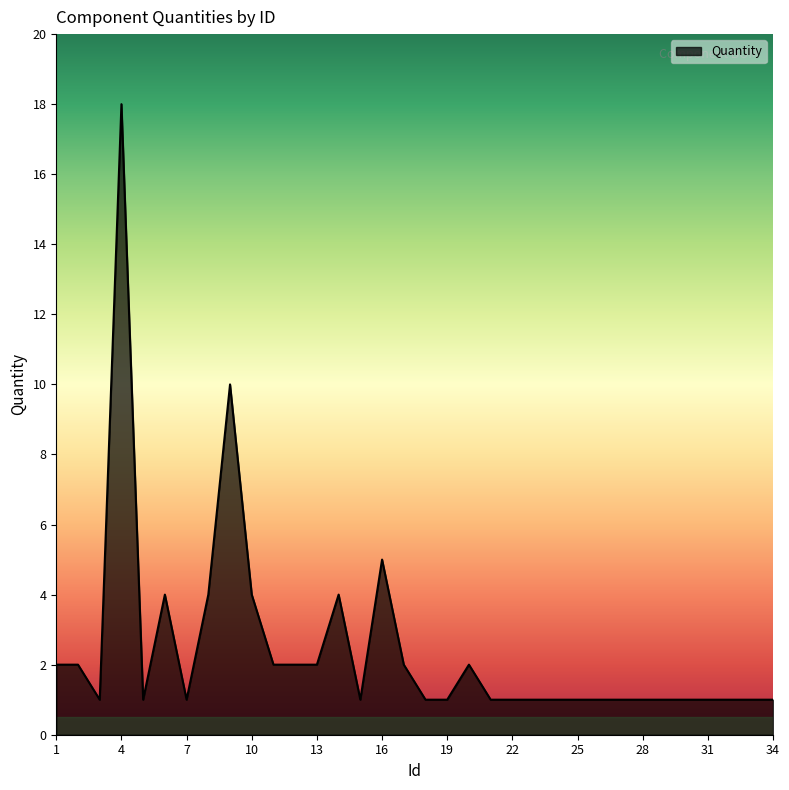

What is the greatest value displayed?

18